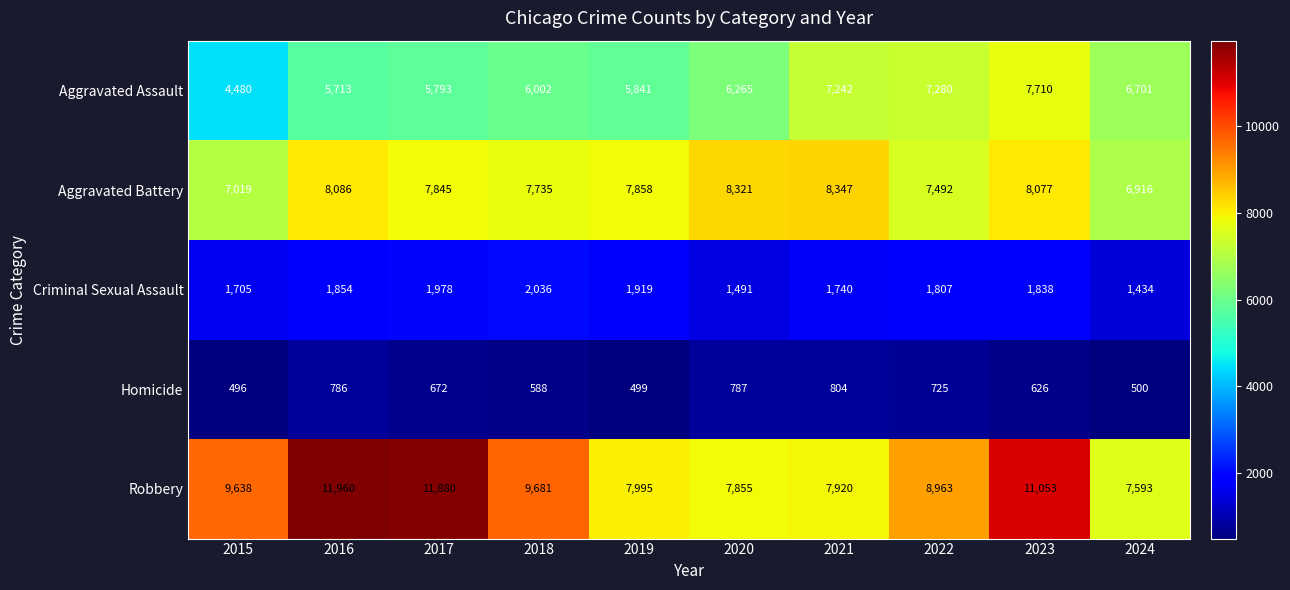

At which label is Homicide closest to 650?

2017